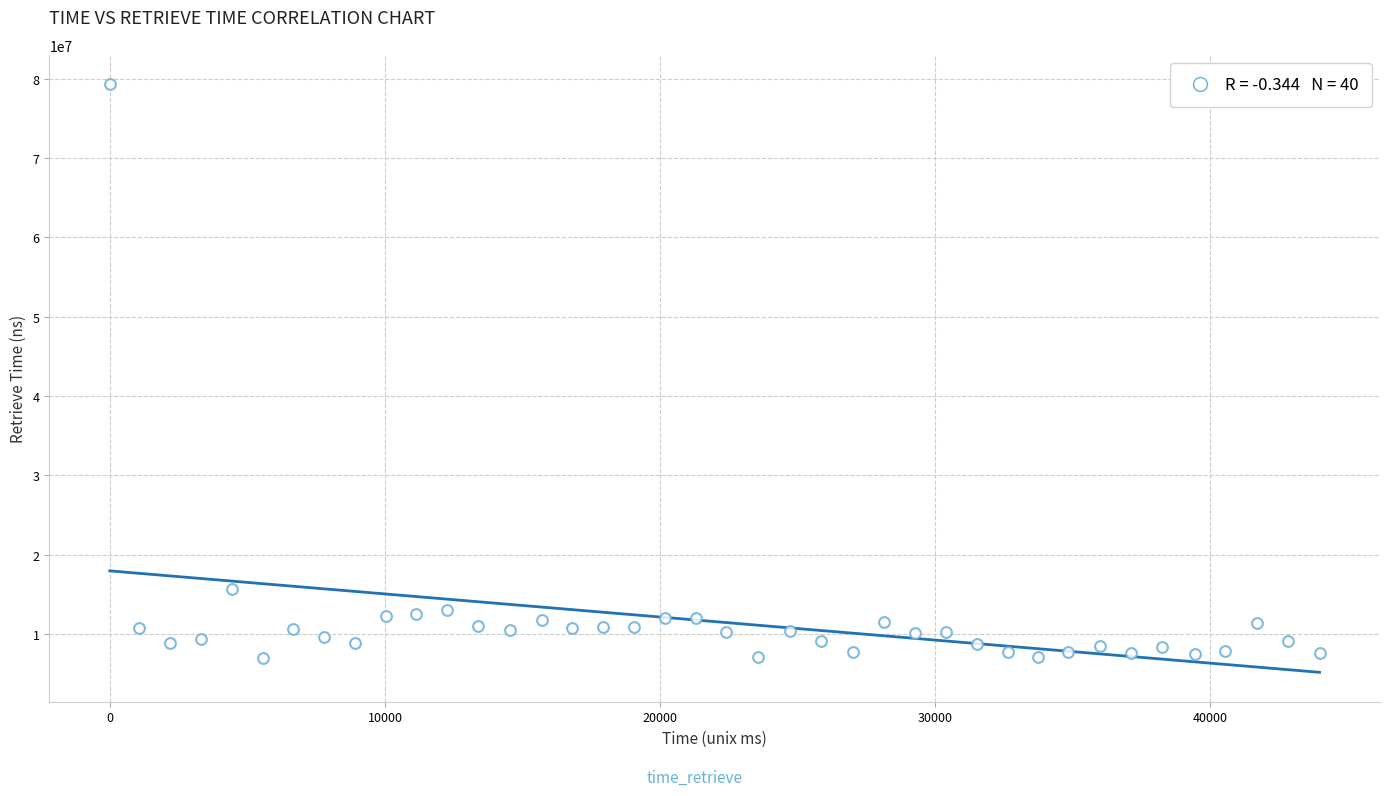

What is the range of Y values (max minus min)?

72277327